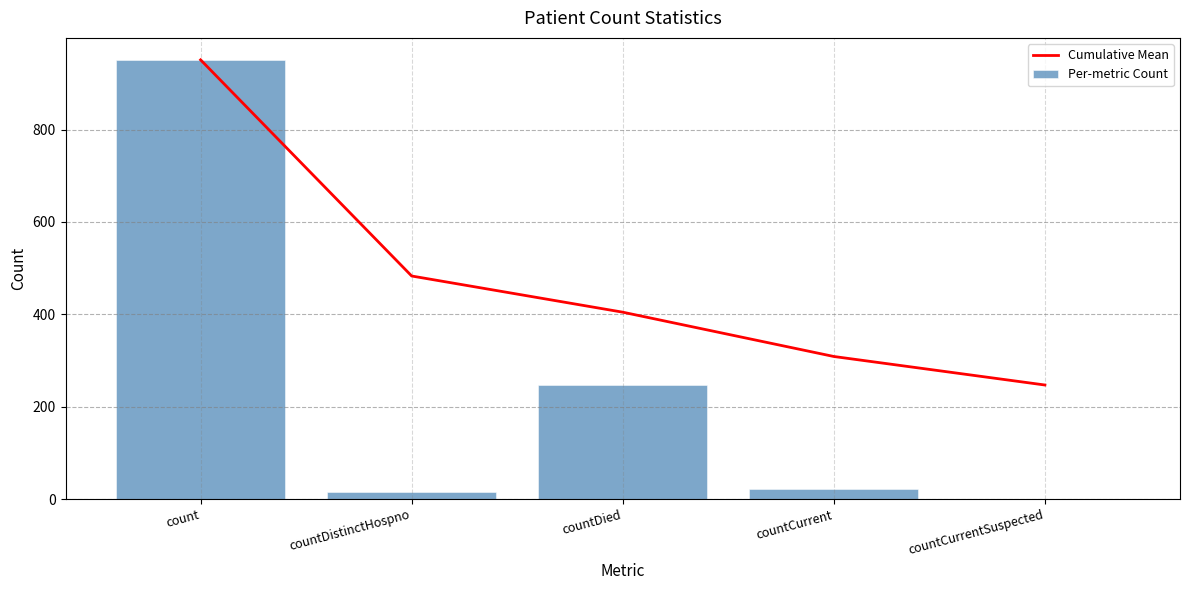

What is the average value of the Per-metric Count series?

247